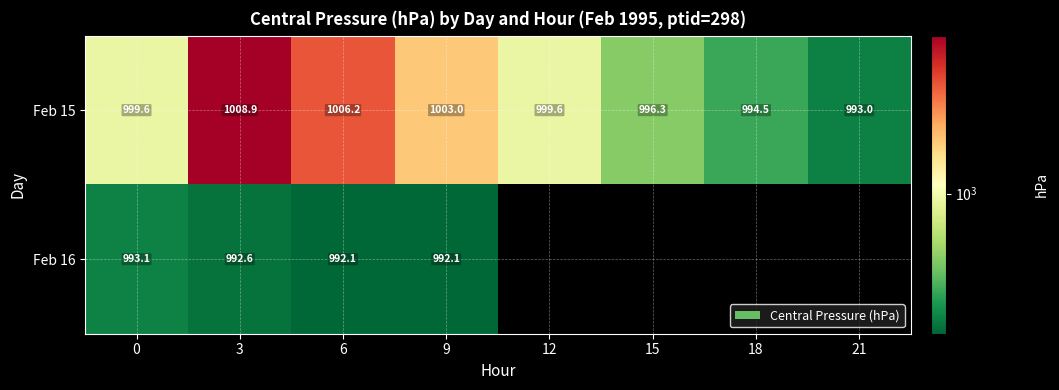

What is the difference between the second highest and second lowest values in the Feb 15 series?

11.7